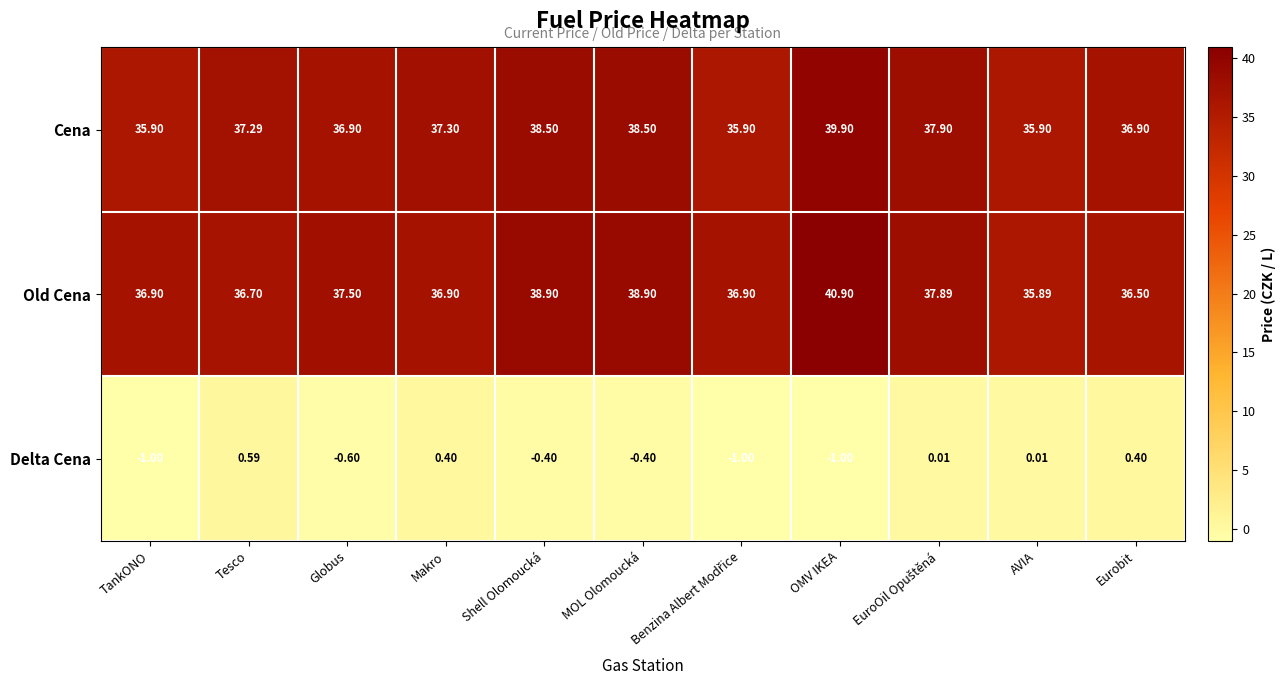

How many data points in Delta Cena are less than 0?

6